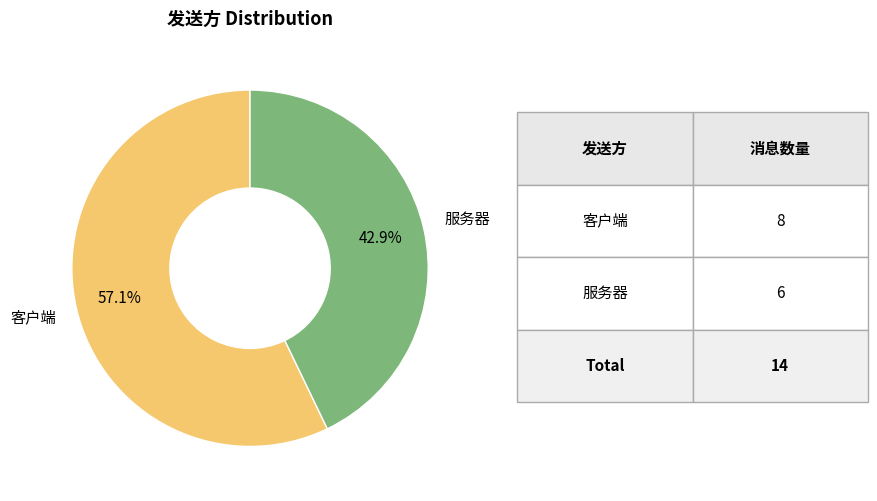

How many slices are in this pie chart?

2